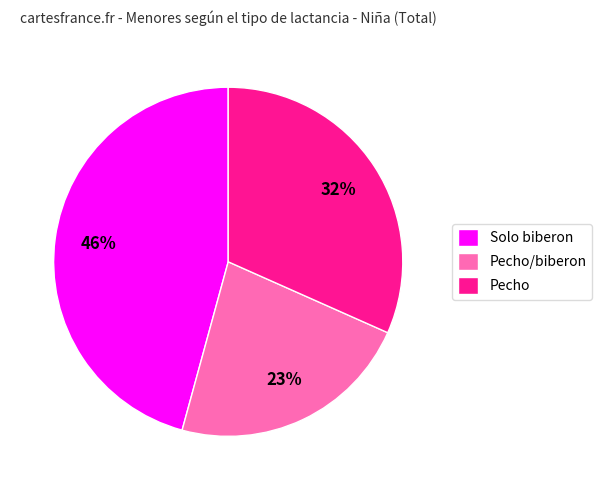

Between Solo biberon and Pecho/biberon, which is larger?

Solo biberon